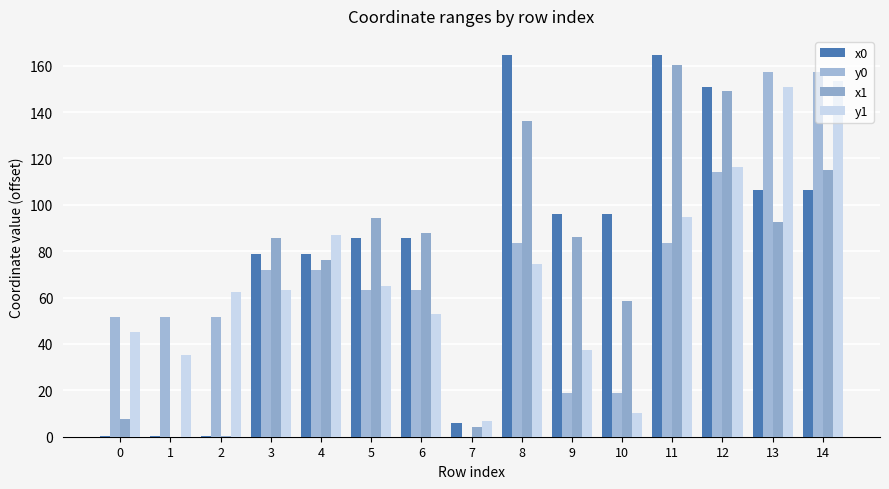

What is the spread (max minus min) of values at 8?

90.0